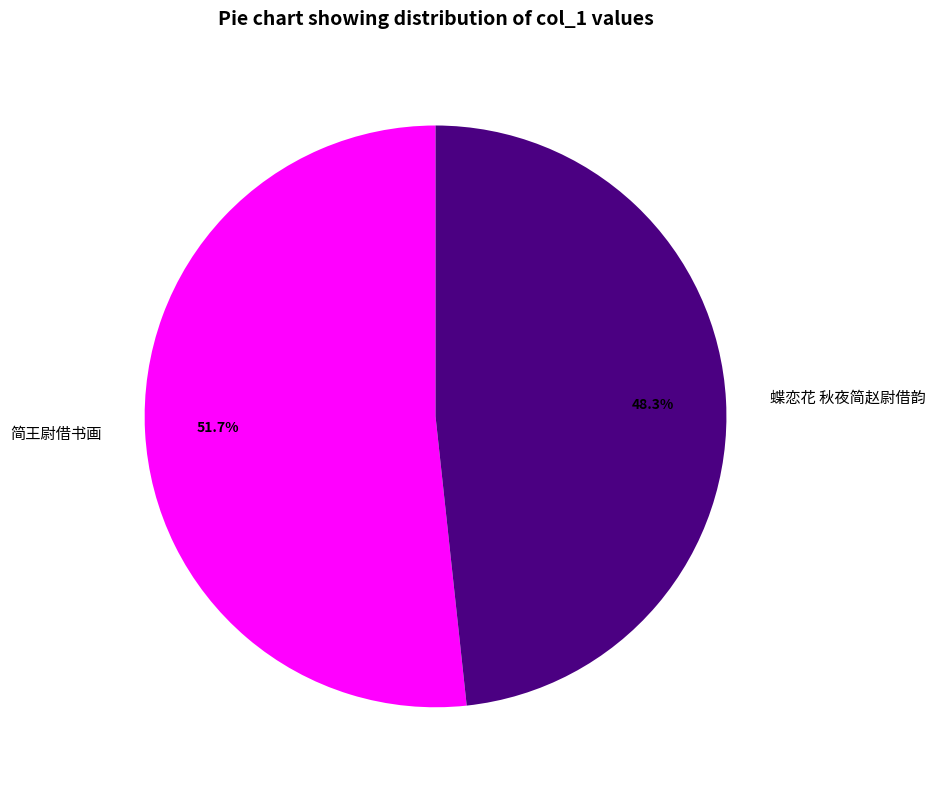

What percentage is the 简王尉借书画 slice, to the nearest percent?

52%